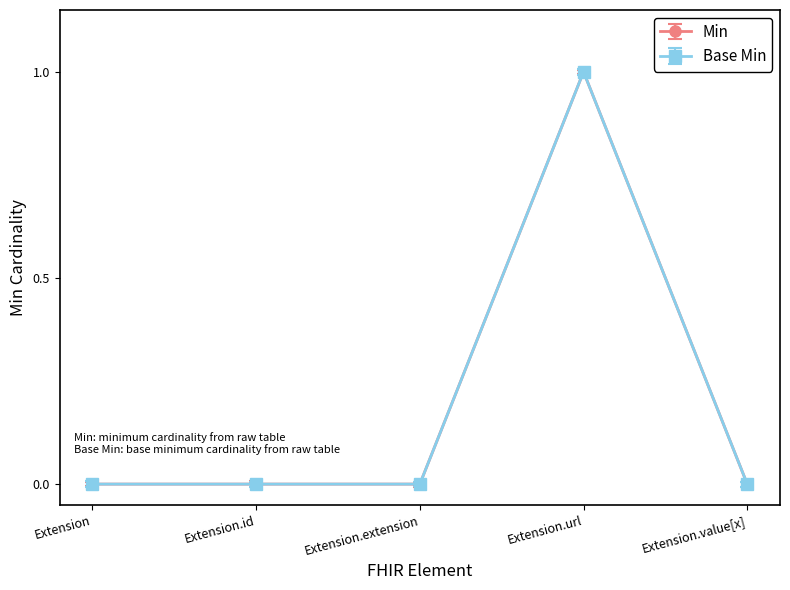

At which label does Min reach its minimum?

Extension